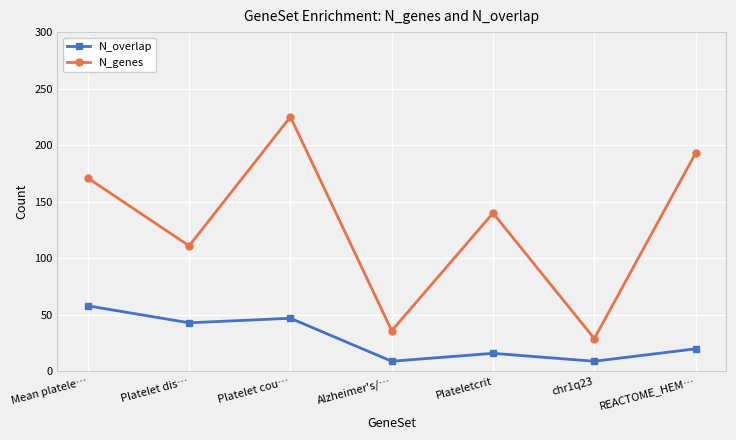

What is the value of the N_genes point at the 5th from the left?

140